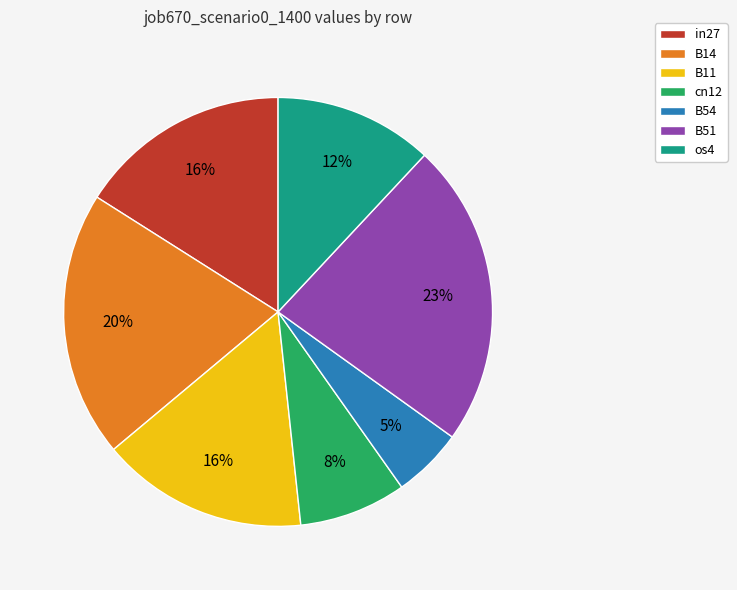

True or false: B11 accounts for 5% of the total.

False